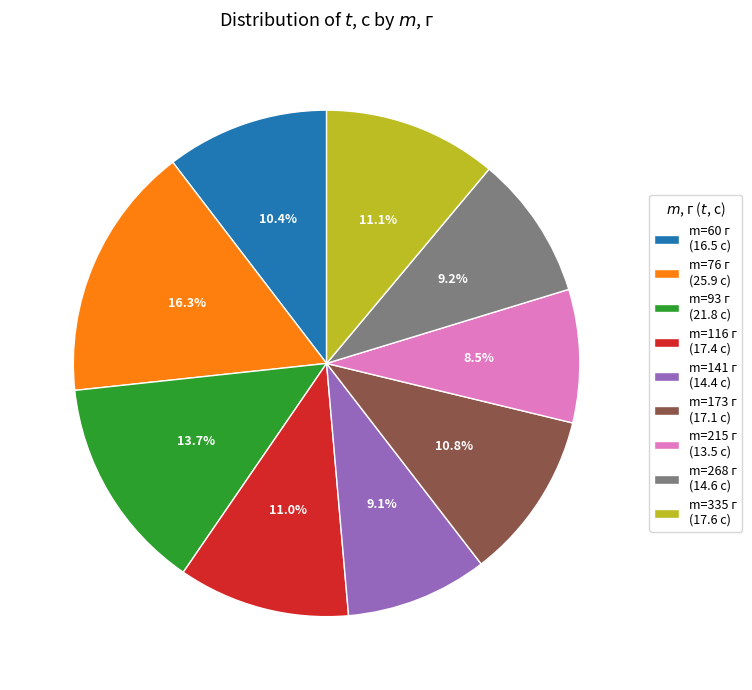

Which category has the smallest portion of the pie?

m=215 г (13.5 с)